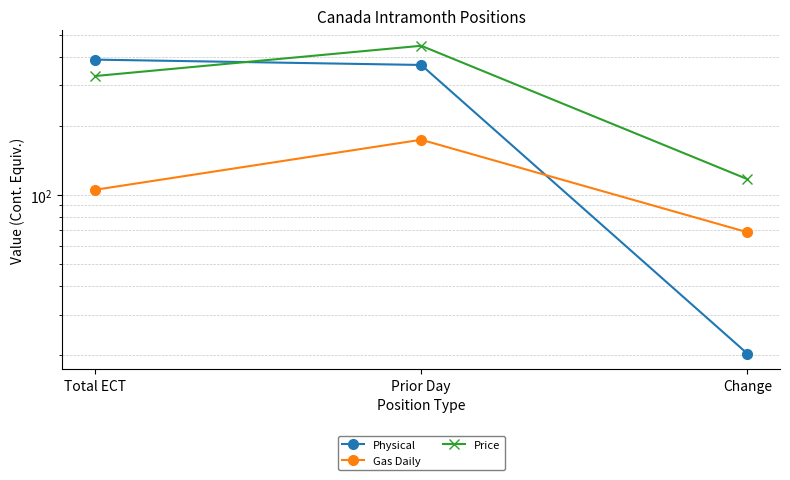

How many values in the Gas Daily series exceed 105?

2